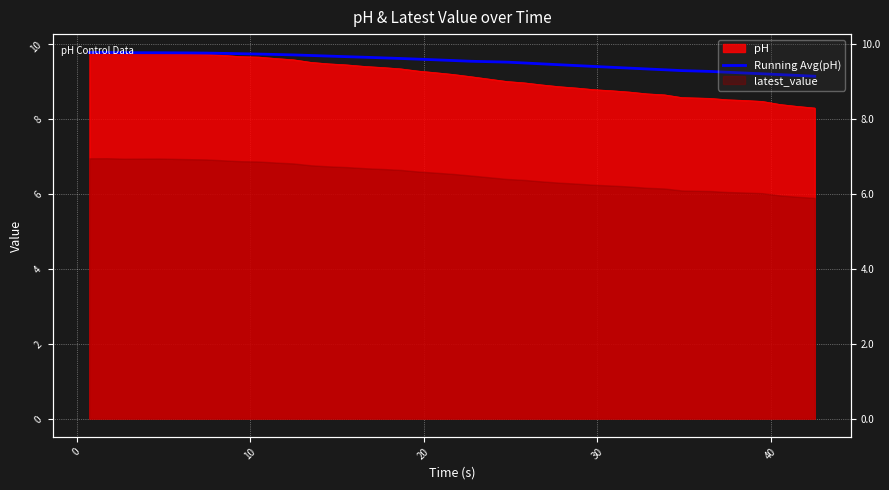

Reading right to left, transcribe all the data shown in this chart.

9.1	9.2	9.2	9.2	9.2	9.2	9.3	9.3	9.3	9.3	9.3	9.4	9.4	9.4	9.4	9.5	9.5	9.5	9.5	9.5	9.6	9.6	9.6	9.6	9.6	9.7	9.7	9.7	9.7	9.7	9.7	9.7	9.7	9.7	9.8	9.8	9.8	9.8	9.8	9.8